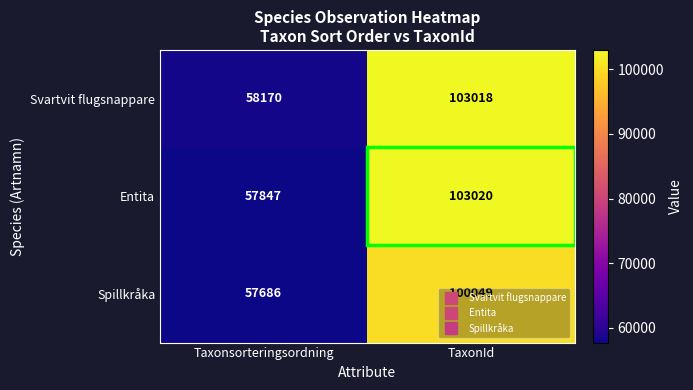

Rank the series at Taxonsorteringsordning from highest to lowest value.

Svartvit flugsnappare, Entita, Spillkråka